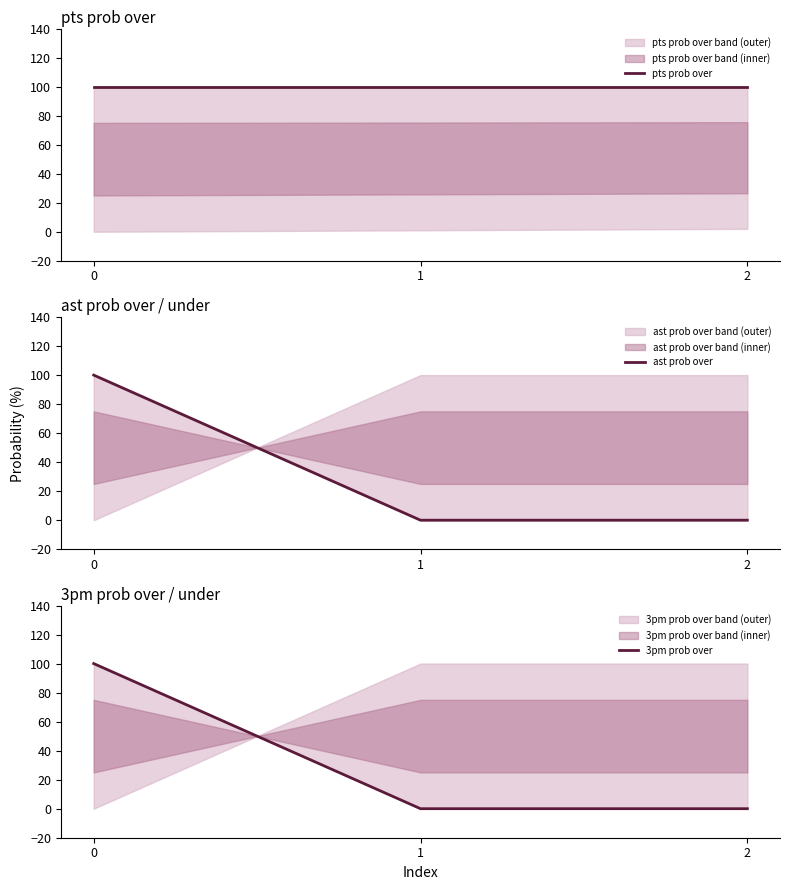

What is the maximum value for pts prob over?

100